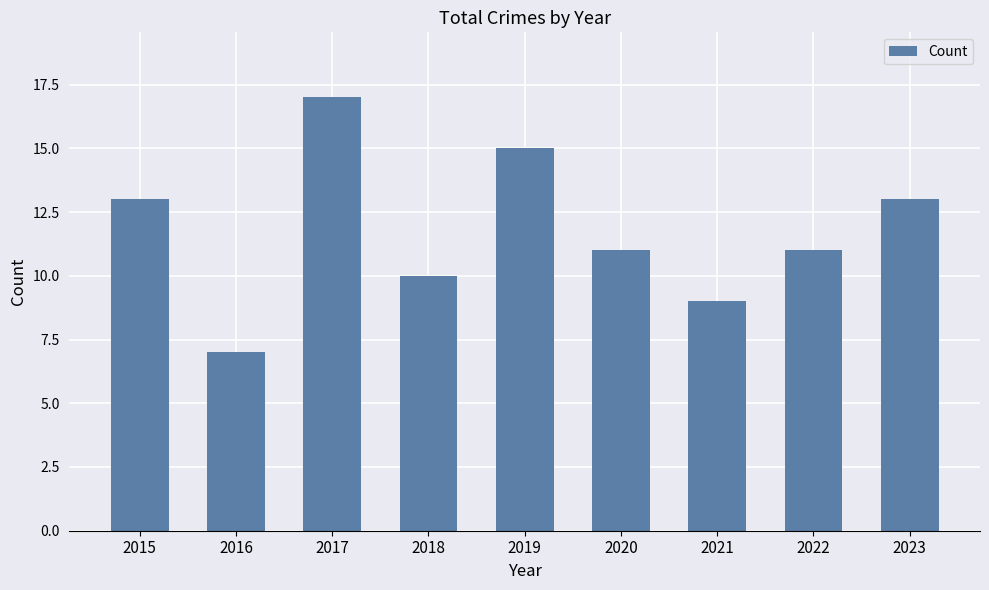

What is the smallest value displayed?

7